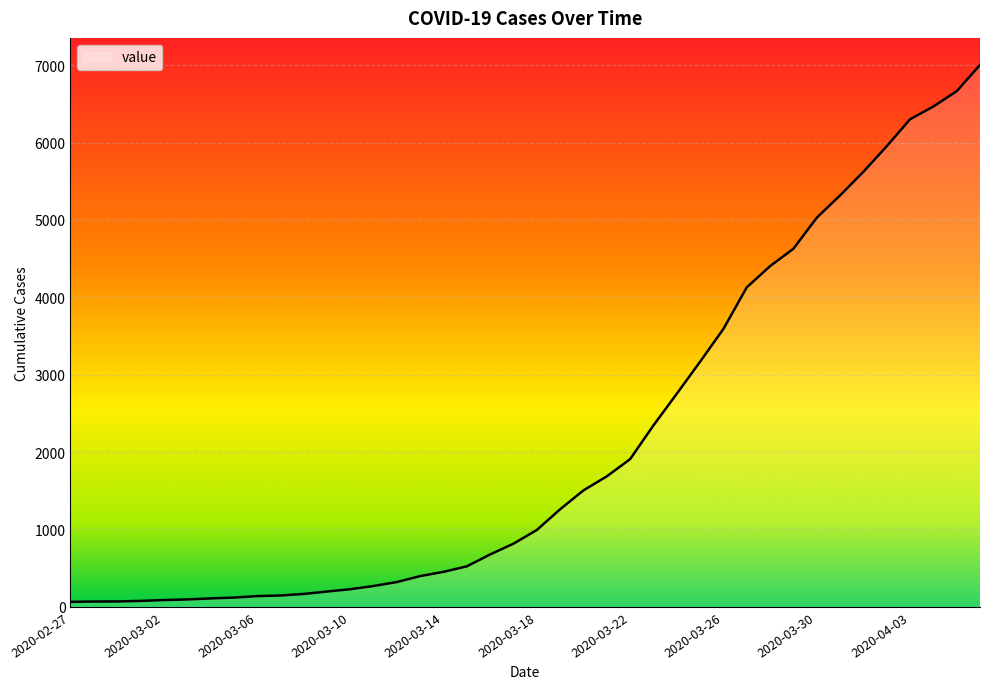

Does the chart display data point markers on the line(s)?

No